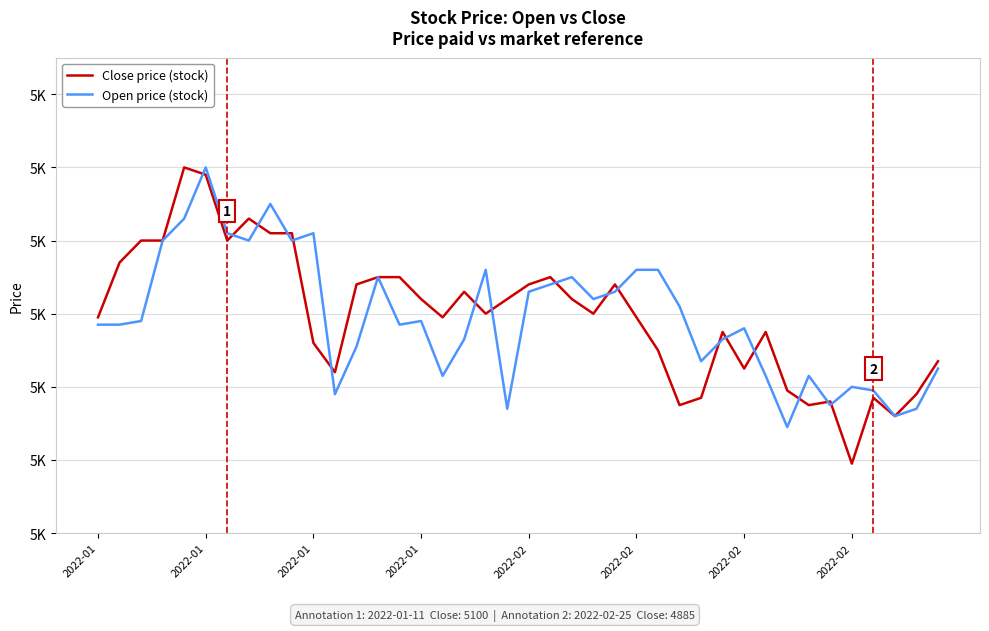

Where does the Close price (stock) series first go above 5000?

2022-01